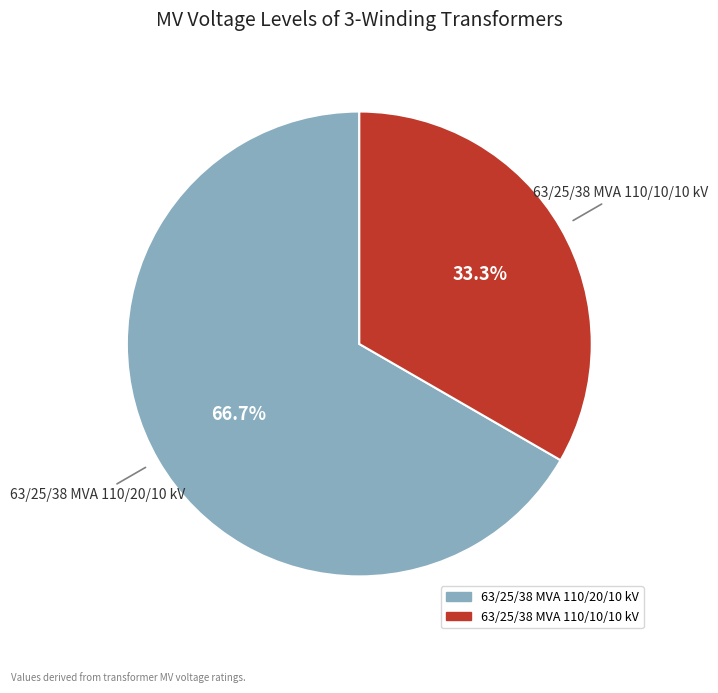

Is 63/25/38 MVA 110/20/10 kV the majority of the pie?

Yes